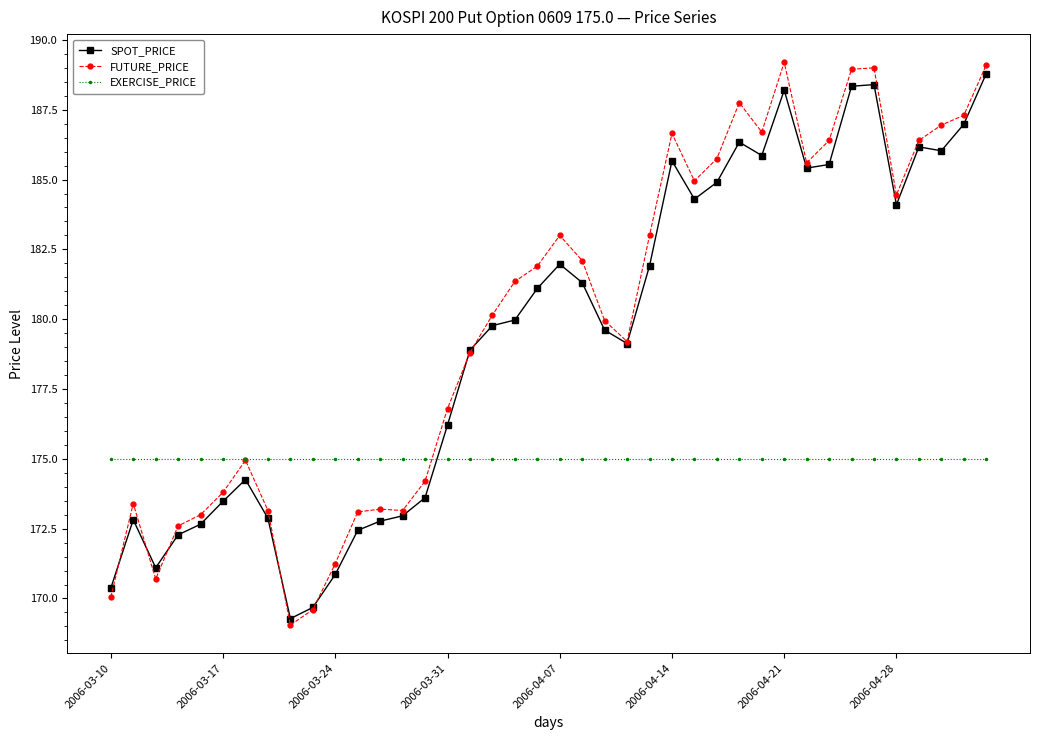

What is the smallest value displayed?

169.1